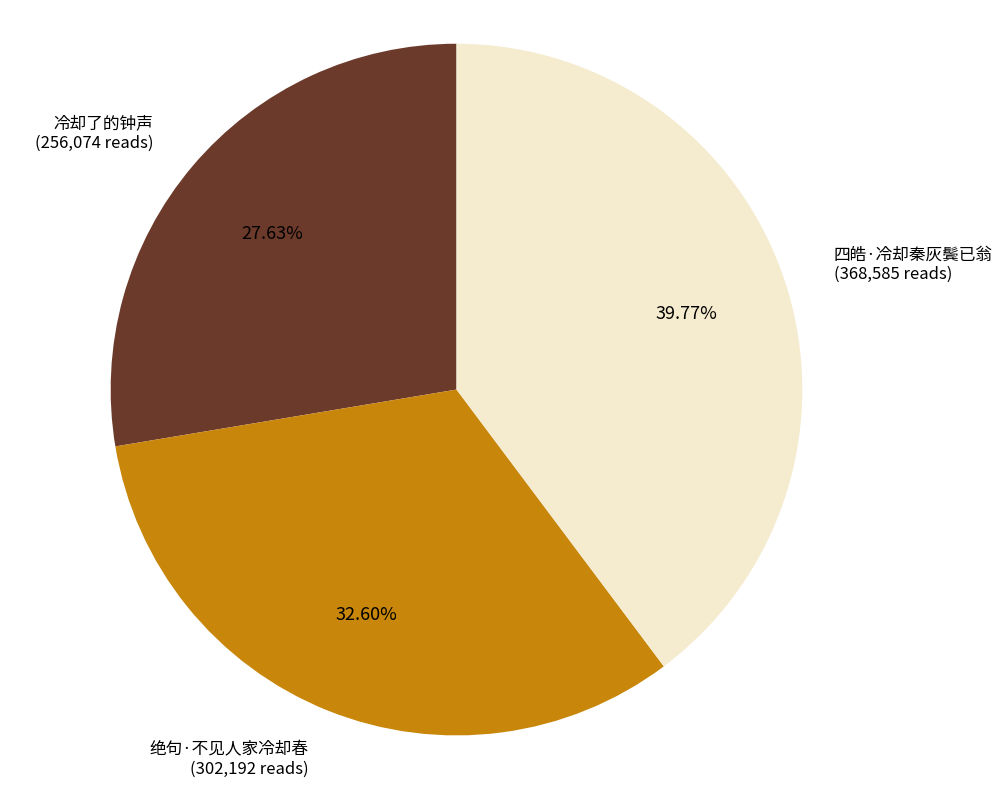

Does any single category account for the majority?

No